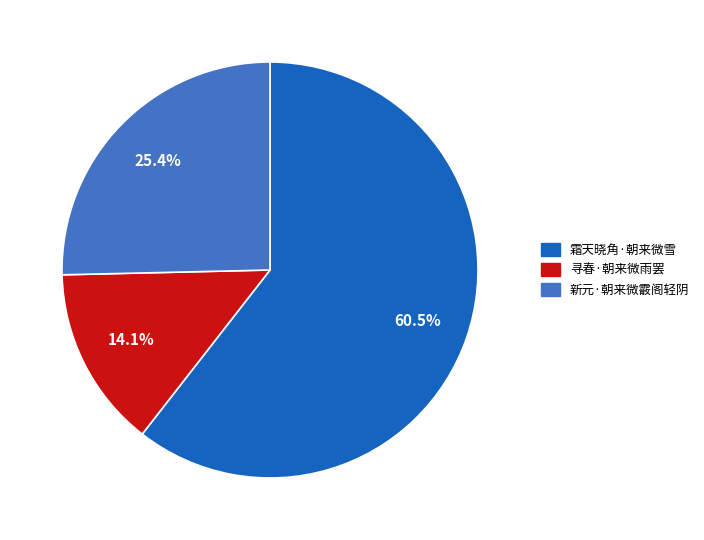

To the nearest percent, what portion does 新元·朝来微霰阁轻阴 represent?

25%